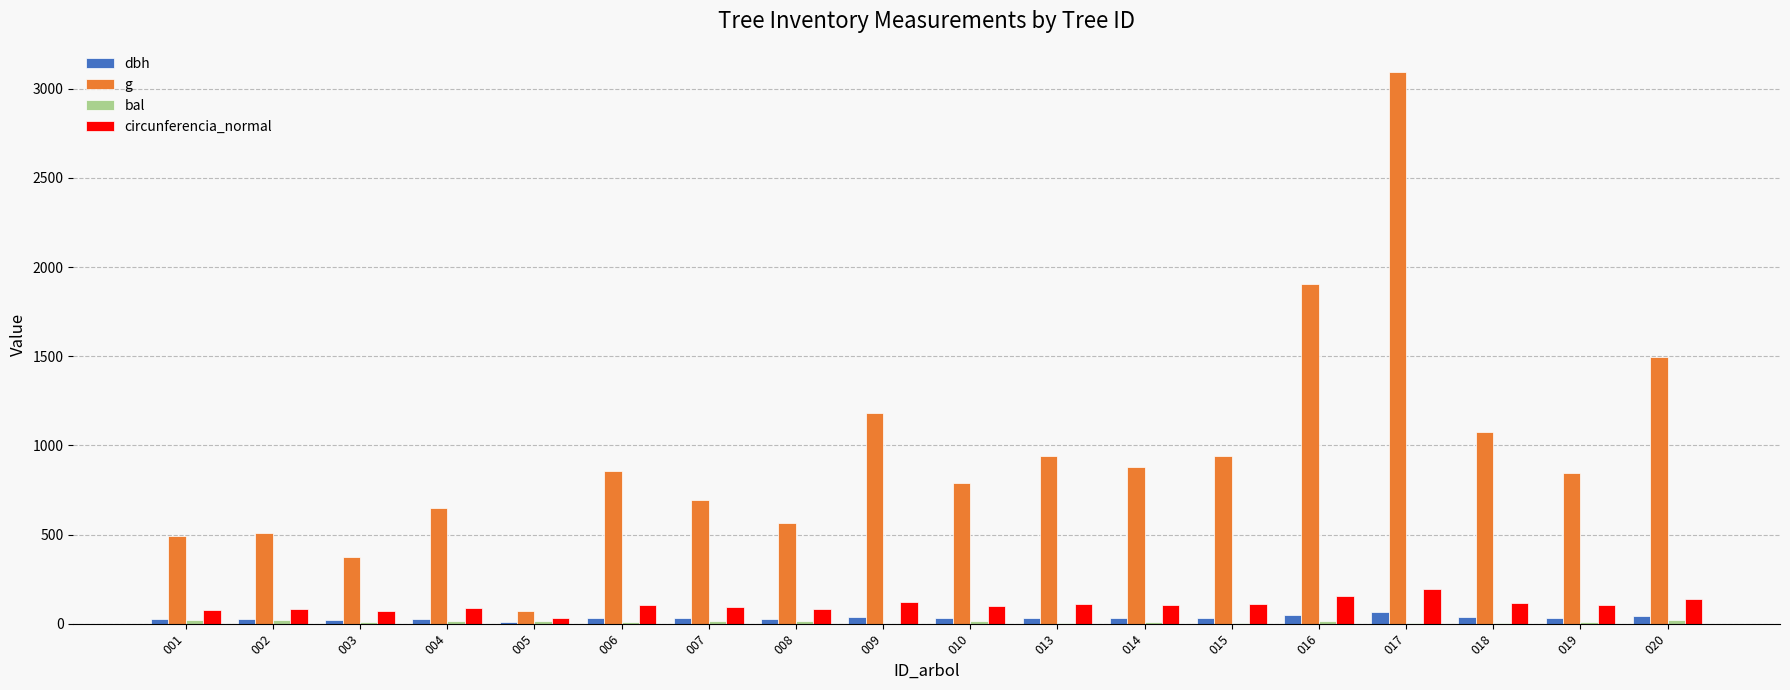

What is the sum of all circunferencia_normal values?

1880.7